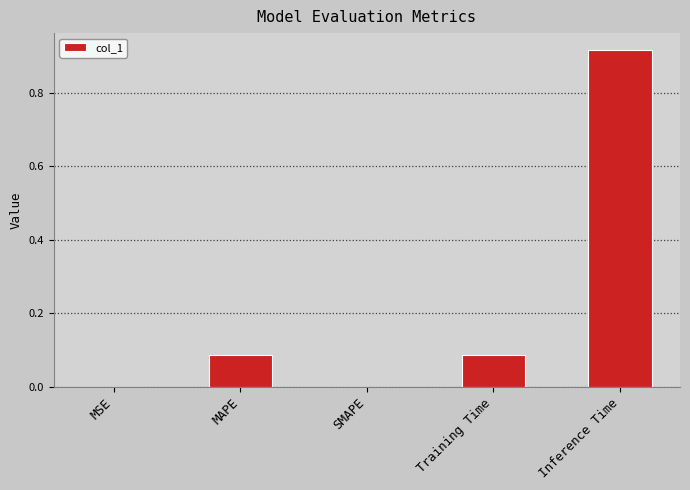

Which label corresponds to the largest value in the chart?

Inference Time